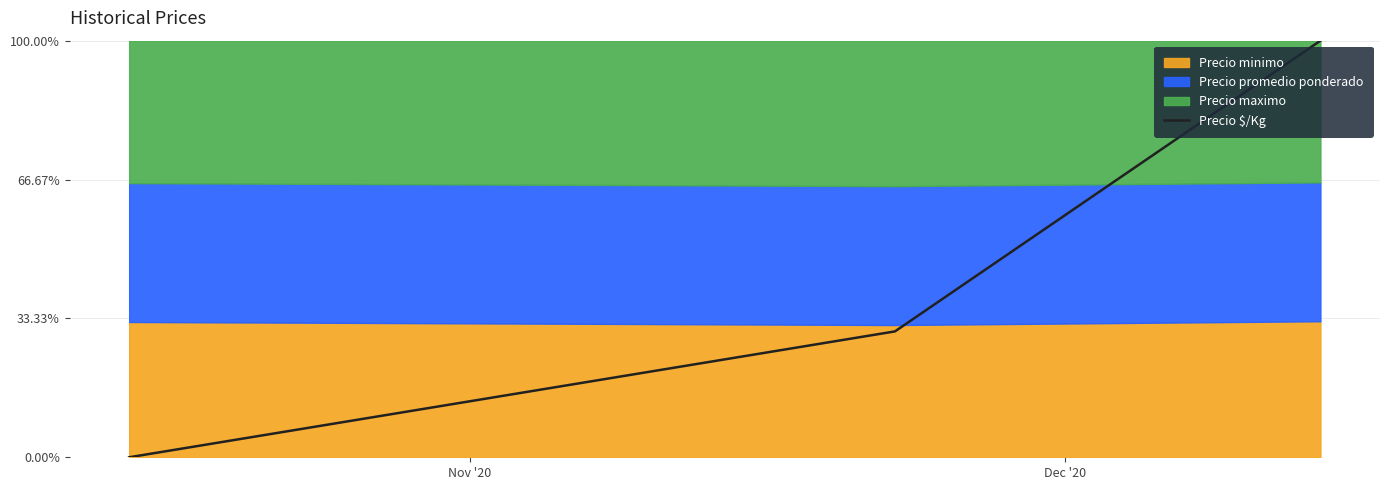

What is the maximum value for Precio $/Kg?

100.0